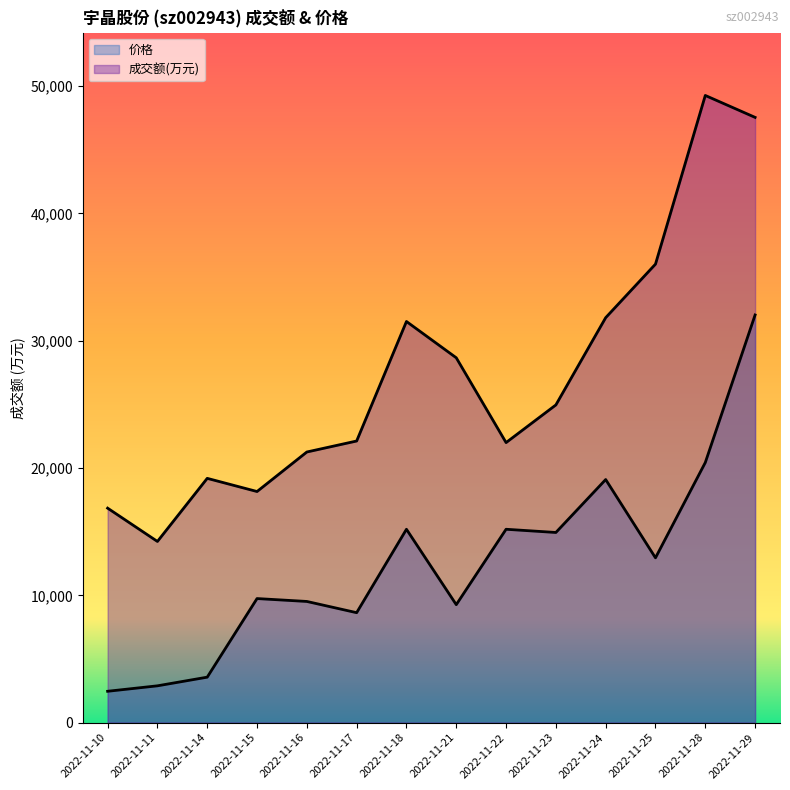

Reading left to right, list all the values displayed in this chart.

成交额(万元): 2022-11-10=16845.0	2022-11-11=14229.0	2022-11-14=19185.0	2022-11-15=18151.0	2022-11-16=21255.0	2022-11-17=22118.0	2022-11-18=31504.0	2022-11-21=28654.0	2022-11-22=21994.0	2022-11-23=24951.0	2022-11-24=31804.0	2022-11-25=36009.0	2022-11-28=49256.0	2022-11-29=47534.0
价格: 2022-11-10=2462.8	2022-11-11=2891.1	2022-11-14=3571.4	2022-11-15=9744.1	2022-11-16=9517.4	2022-11-17=8635.5	2022-11-18=15186.2	2022-11-21=9265.4	2022-11-22=15186.2	2022-11-23=14934.3	2022-11-24=19091.4	2022-11-25=12943.9	2022-11-28=20426.8	2022-11-29=32016.4